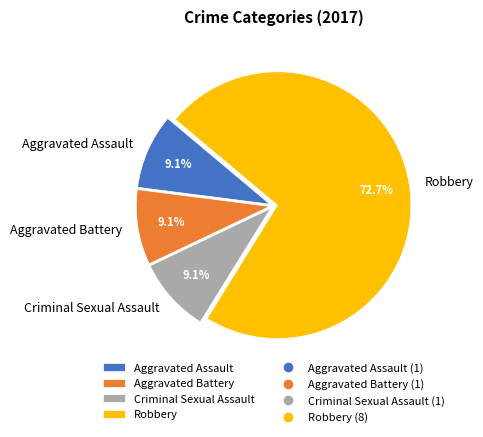

Count the number of slices in the pie.

4